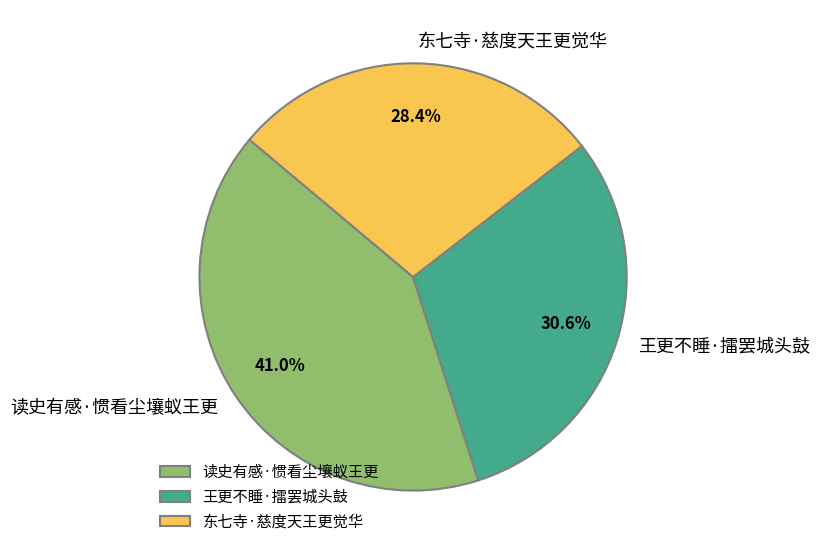

Approximately how many times larger is the value at 东七寺·慈度天王更觉华 compared to 读史有感·惯看尘壤蚁王更?

0.7